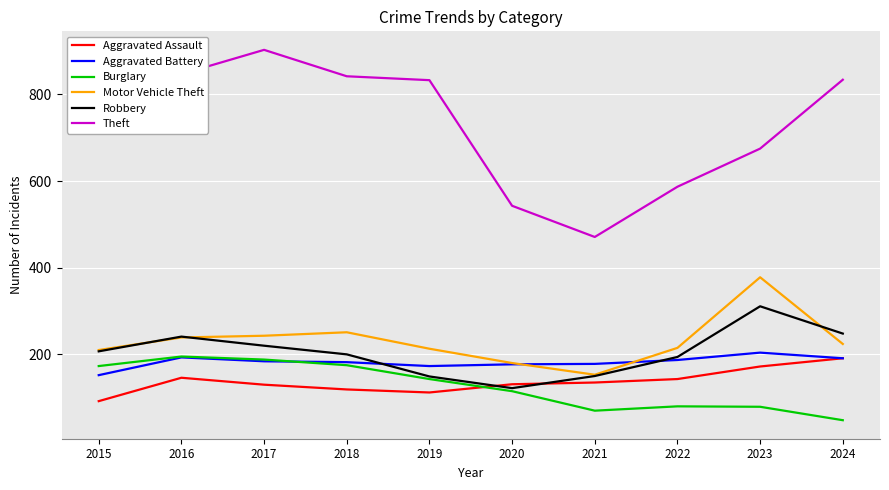

The Theft series shows 1415 at 2019. True or false?

False